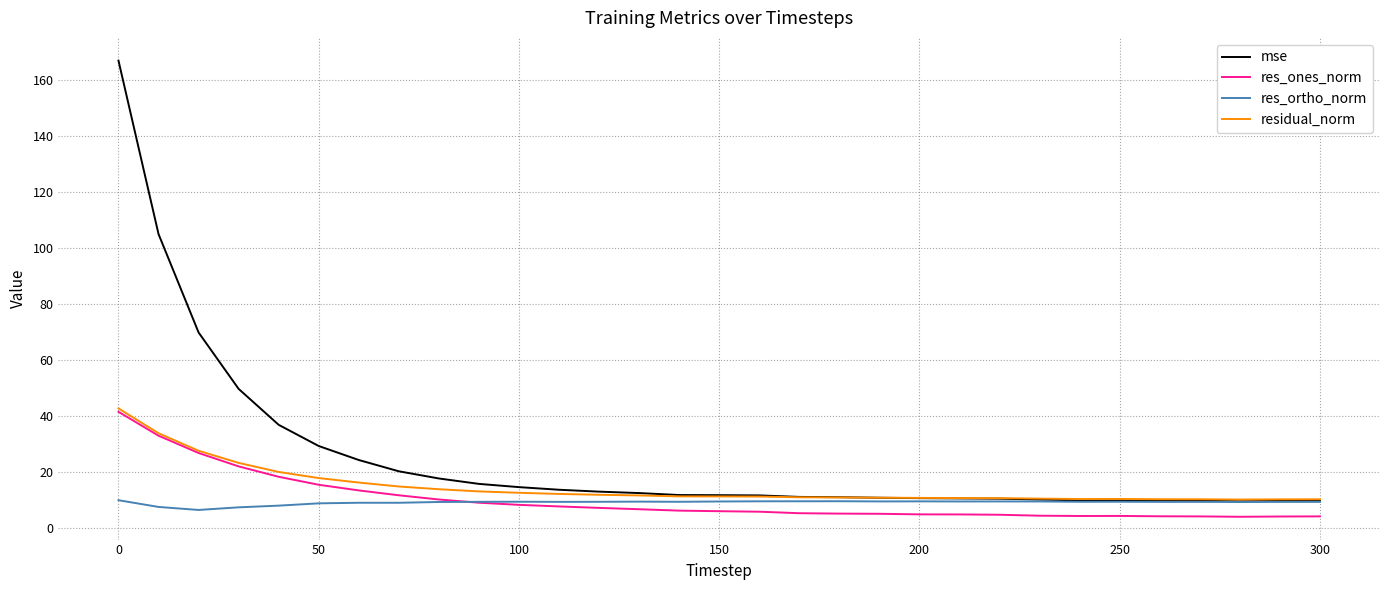

True or false: res_ortho_norm has more than 2 points higher than both neighbors.

True